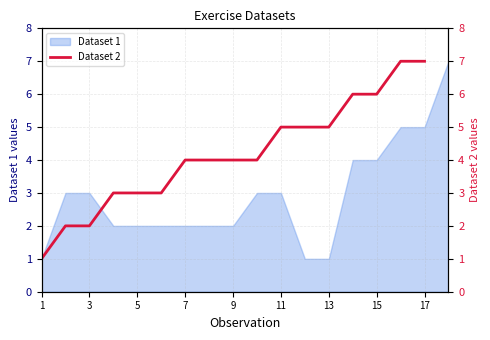

Is it true that Dataset 1 equals 2 at 5?

True